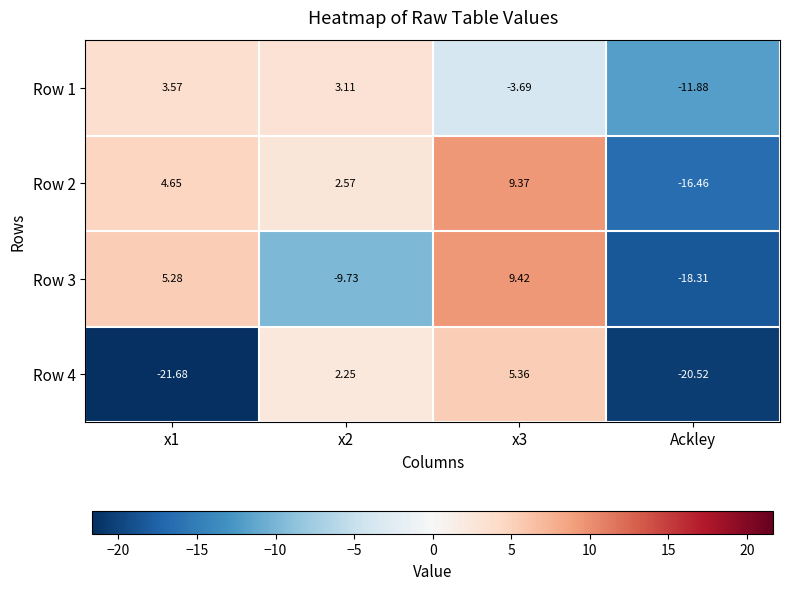

Is the value of Row 2 at x1 greater than the value of Row 4 at Ackley?

Yes